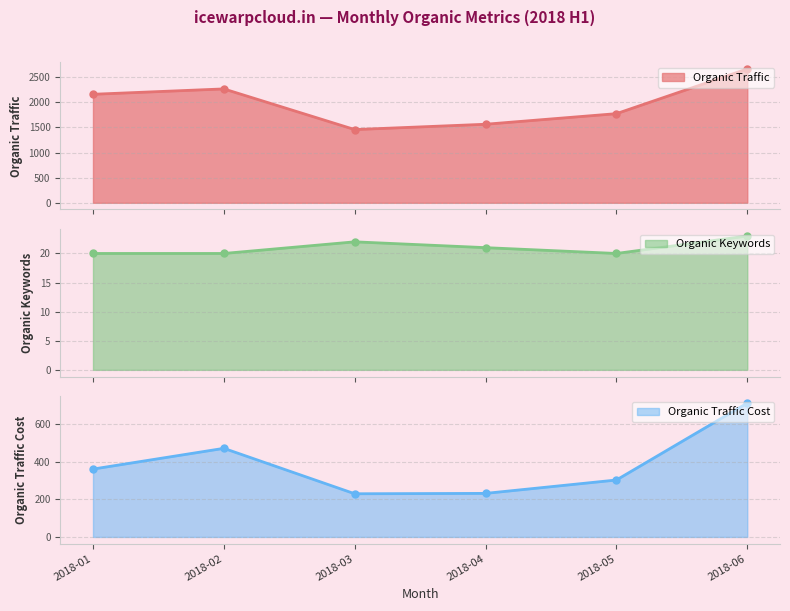

Reading right to left, list all the values displayed in this chart.

Organic Traffic: 2666	1775	1564	1458	2268	2161
Organic Keywords: 23	20	21	22	20	20
Organic Traffic Cost: 710	302	231	229	470	360